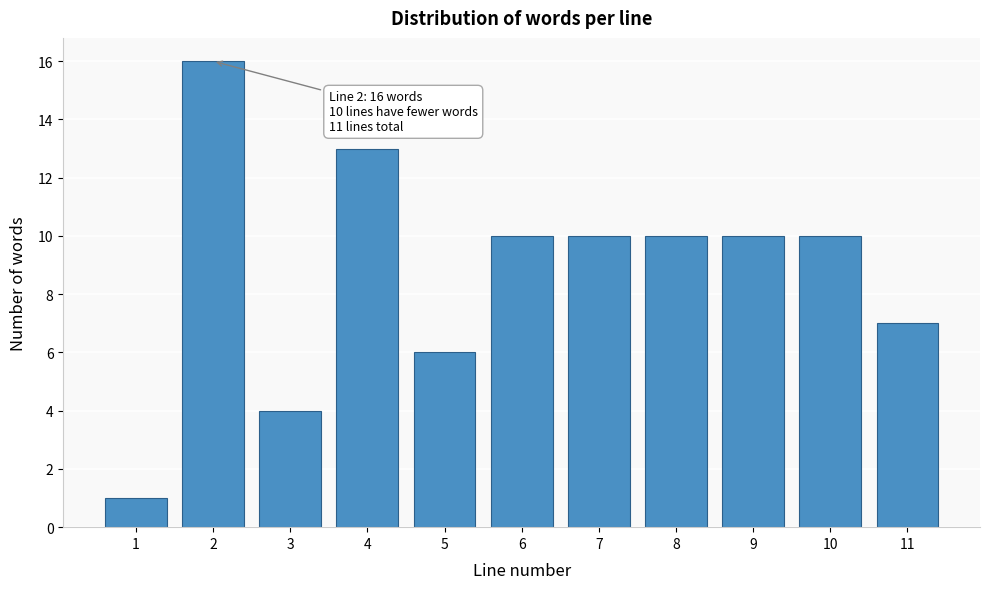

Reading left to right, transcribe all the data shown in this chart.

1=1	2=16	3=4	4=13	5=6	6=10	7=10	8=10	9=10	10=10	11=7